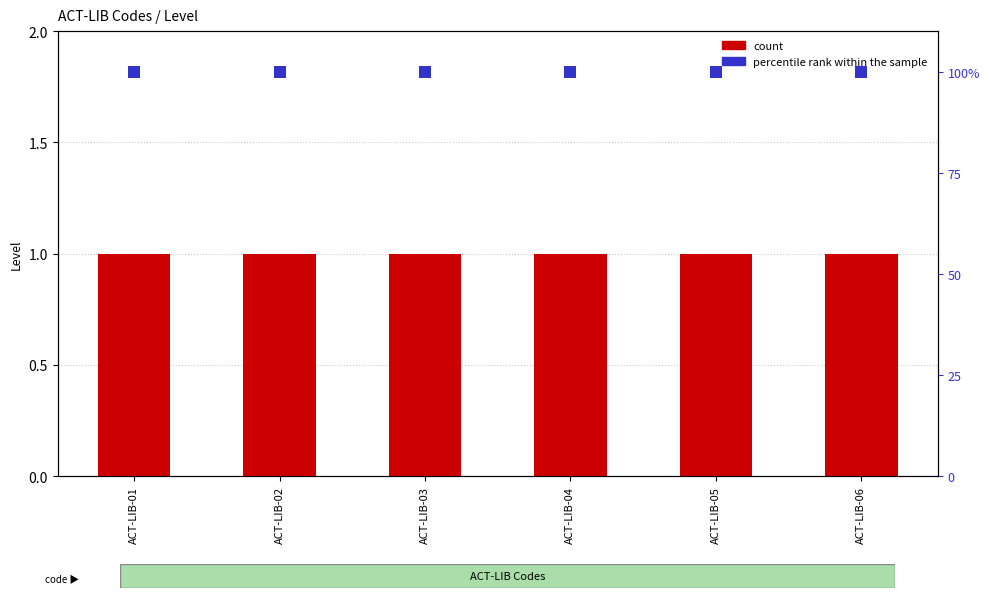

List the series in order of their peak value, highest first.

percentile rank within the sample, count